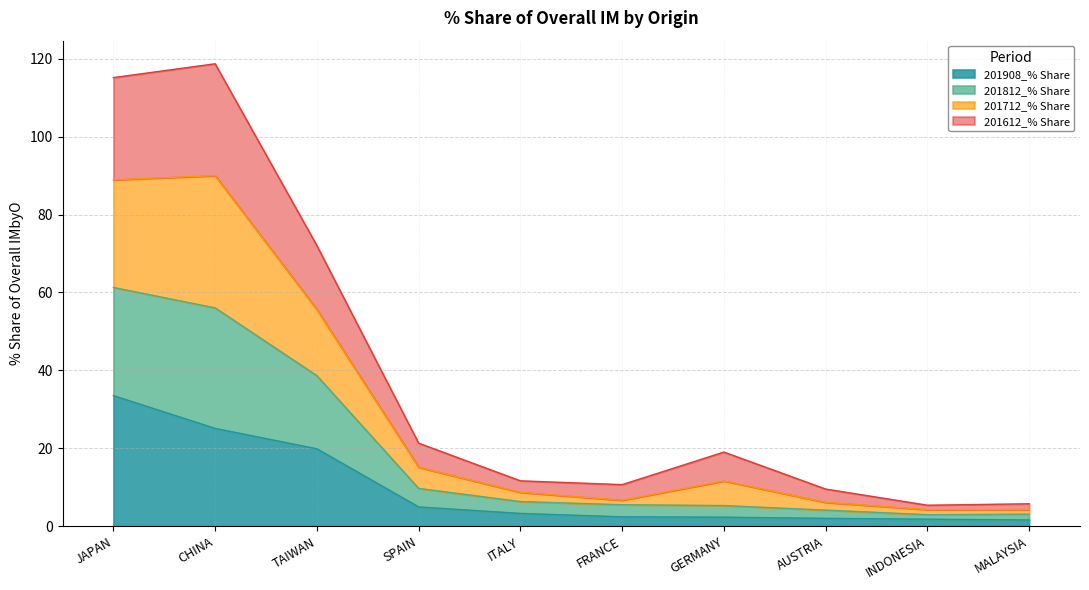

Which category has the highest value in the 201908_% Share series?

JAPAN